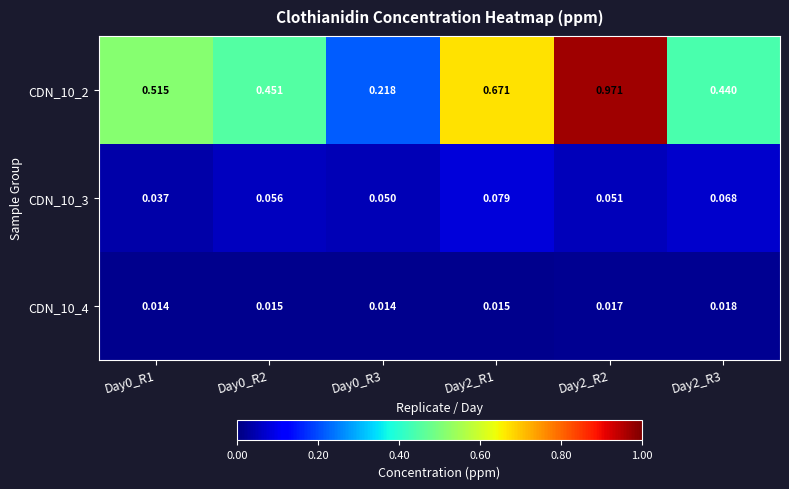

How many distinct data groups are displayed?

3